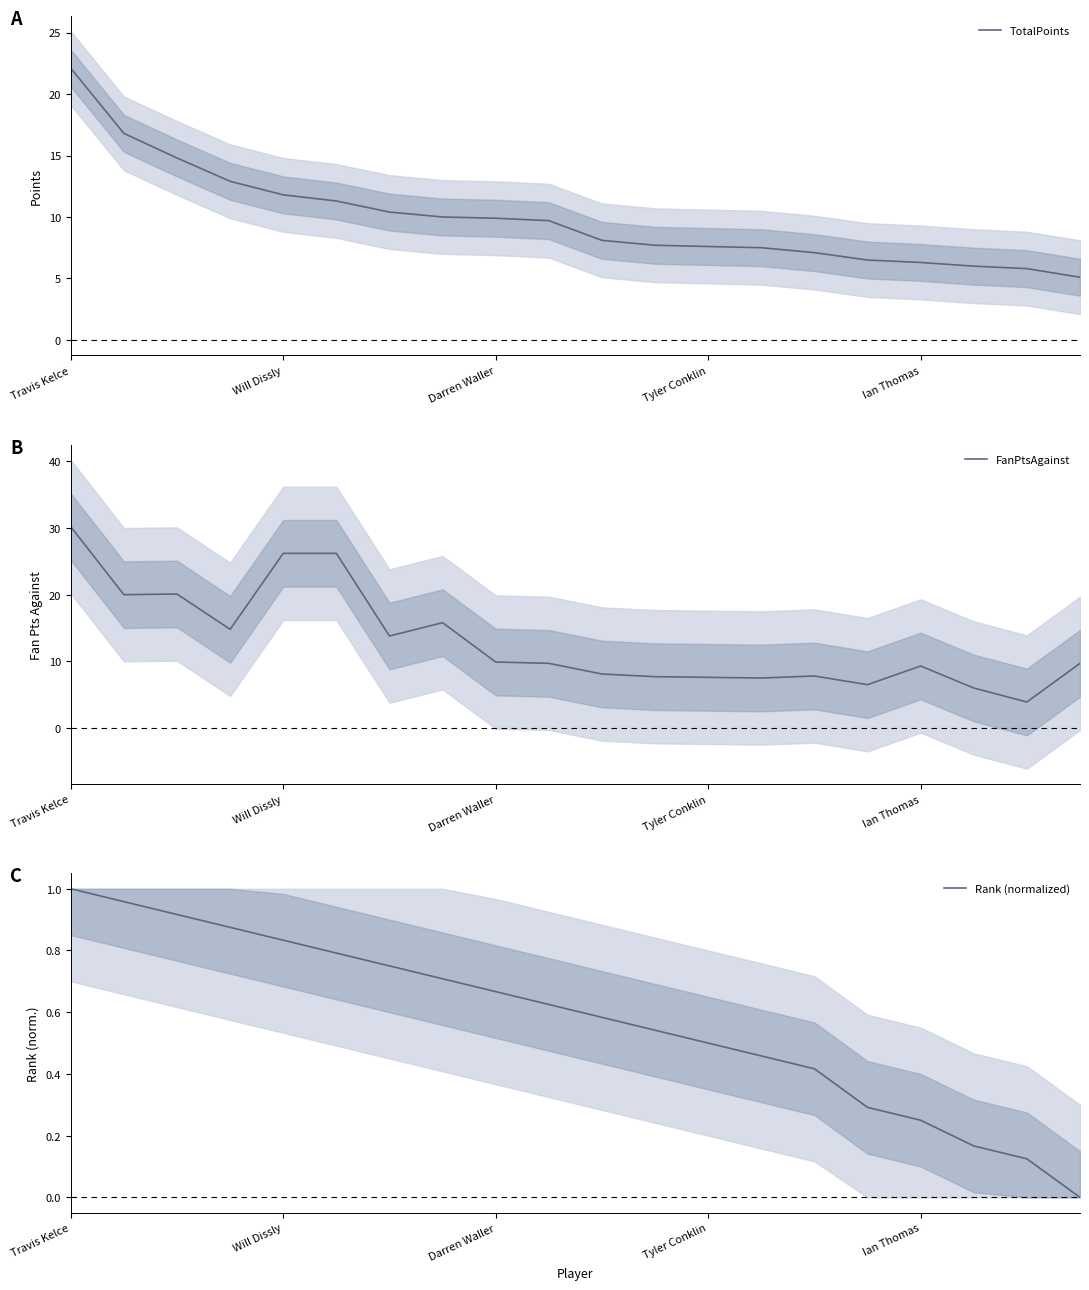

What is the value of the Rank (normalized) point at the 11th from the left?

0.6